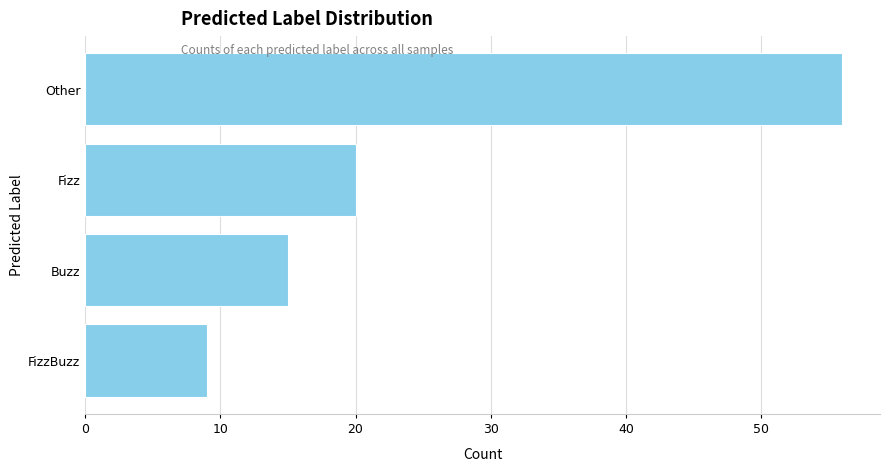

How many bars are there in total?

4